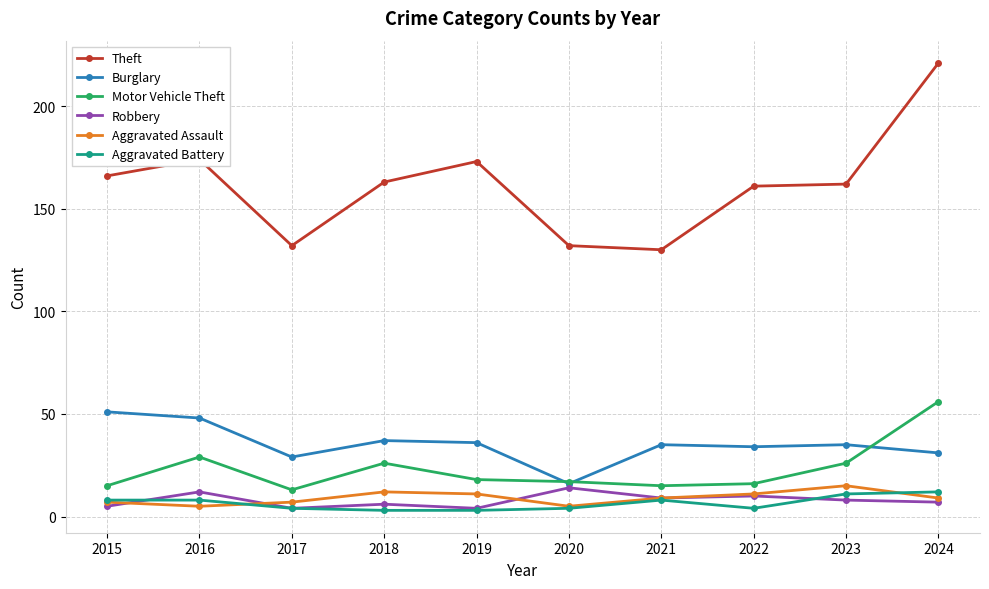

Count the number of data series in this chart.

6